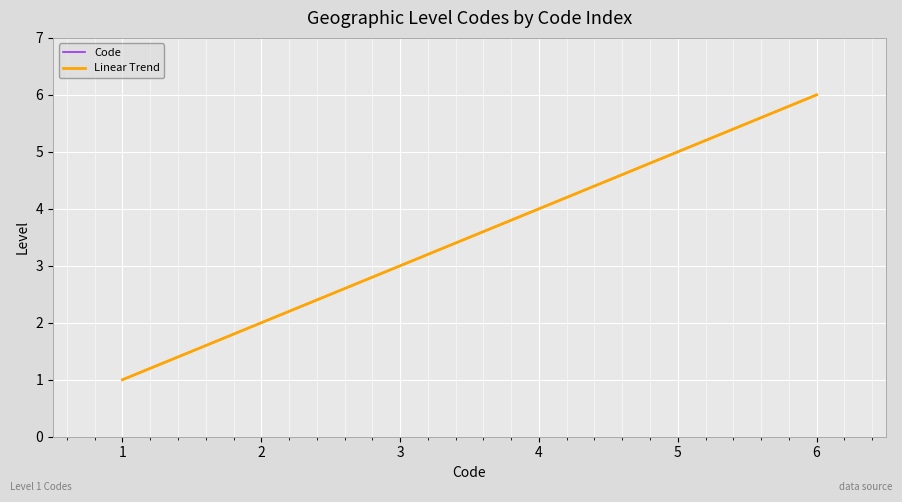

Reading left to right, transcribe all the data shown in this chart.

Code: 1.0	2.0	3.0	4.0	5.0	6.0
Linear Trend: 1.0	2.0	3.0	4.0	5.0	6.0